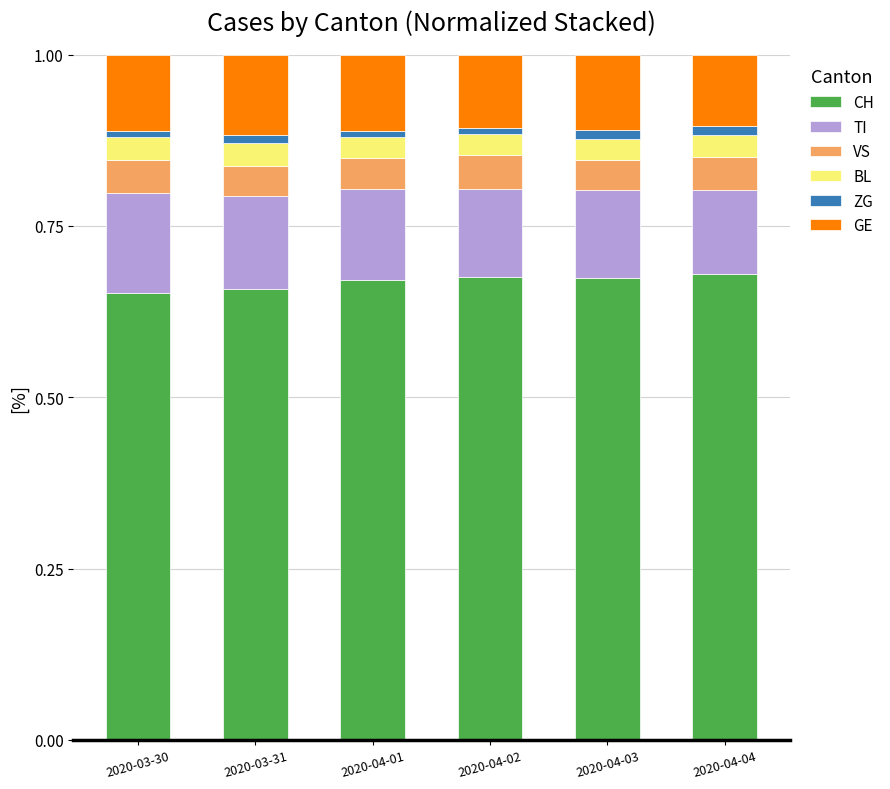

Does the chart contain any negative values?

No